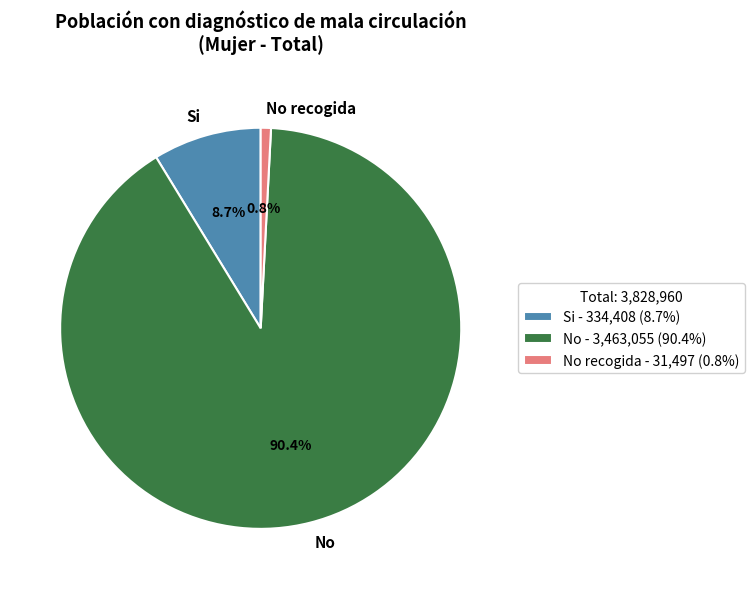

Approximately how many times larger is the value at Si compared to No recogida?

10.6